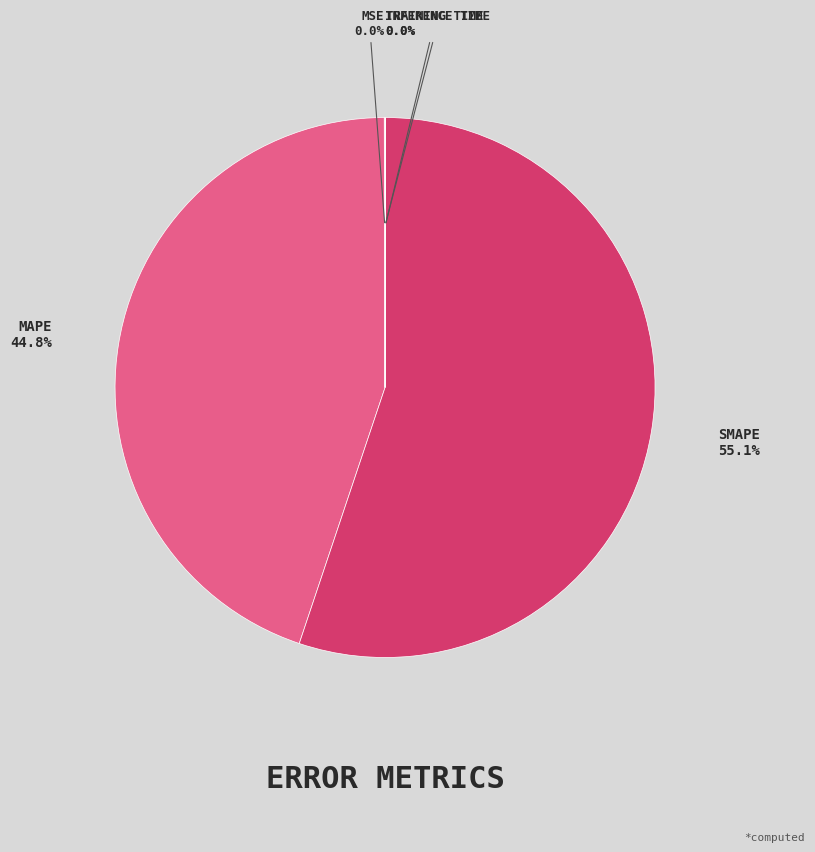

To the nearest percent, what is the average slice percentage?

20%